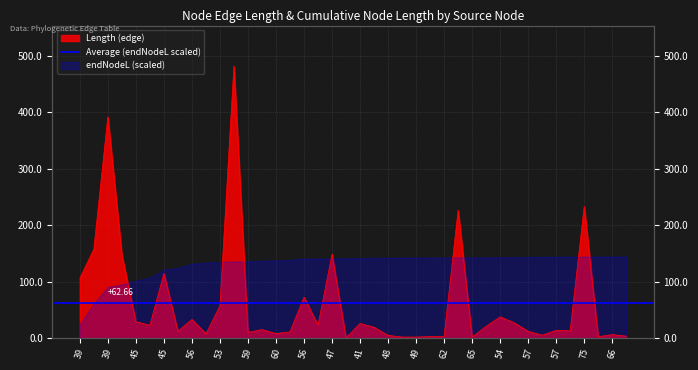

True or false: the data shows 12.0 at 57.

True